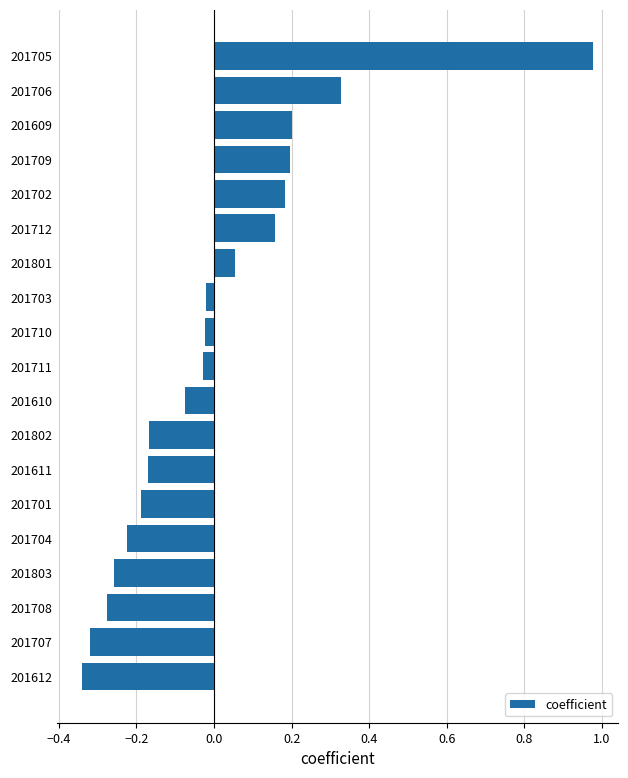

Which label corresponds to the largest value in the chart?

201705